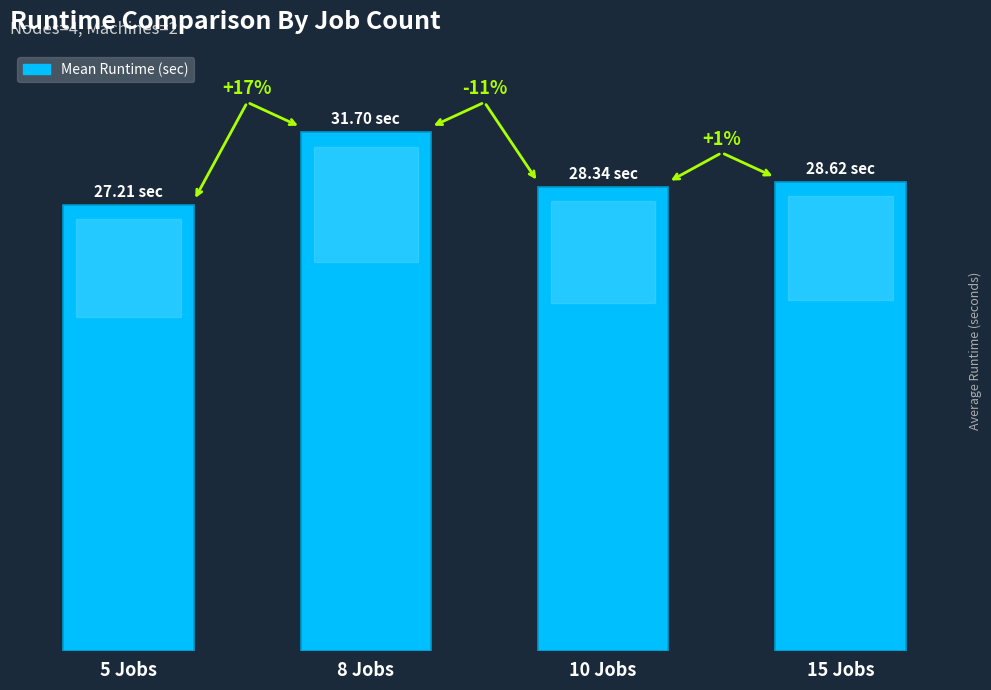

What is the approximate value at 5 Jobs?

27.2